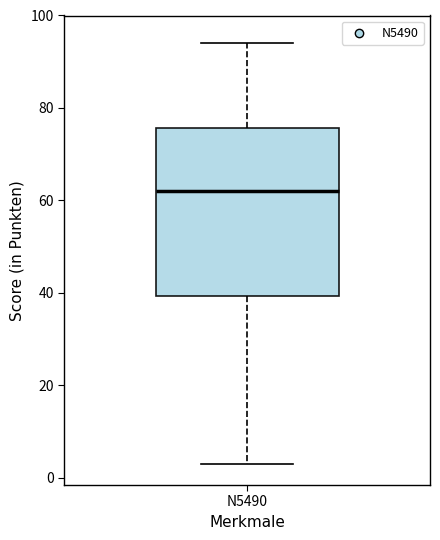

Transcribe this box plot: give where the median line is, the range the box spans, and where the two whiskers end, as read against the y-axis. The values are not printed on the chart, so give them approximately, as read against the axis.

median 62, box 40 to 76, whiskers 4 to 94